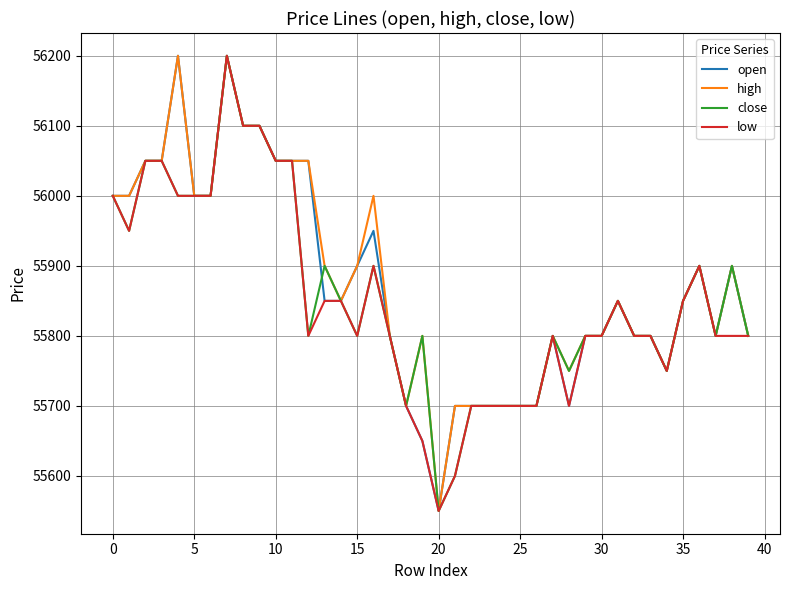

What is the greatest value displayed?

56200